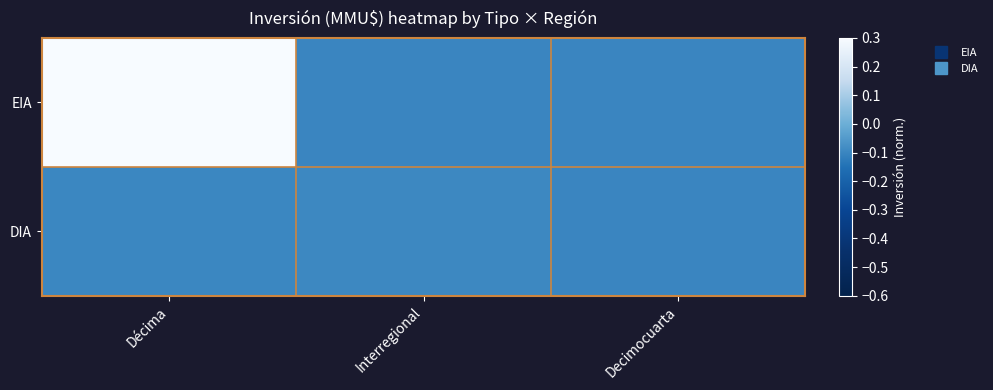

What is the total value across all series at Decimocuarta?

-0.2